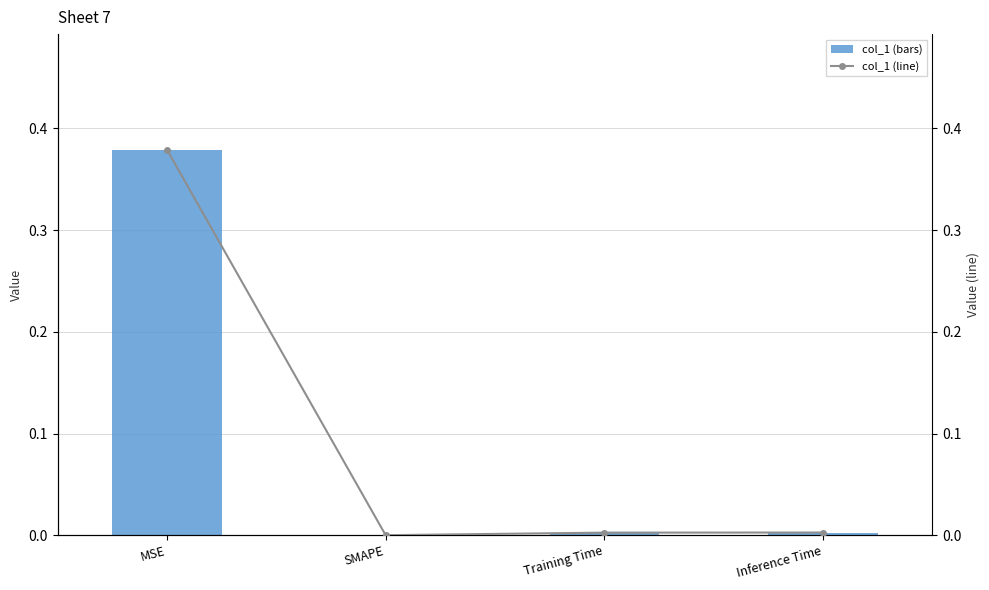

At how many categories does at least one series exceed 0?

3